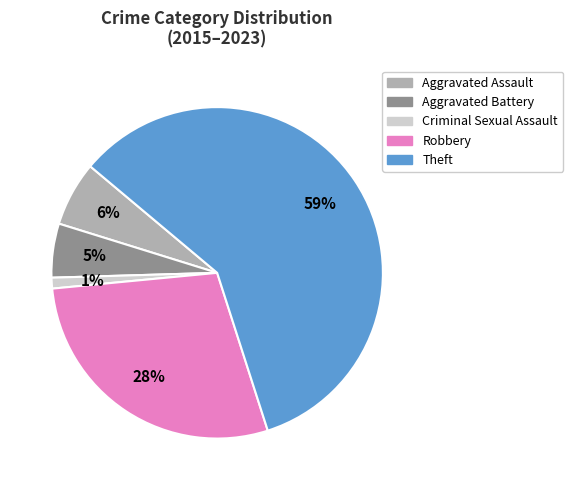

What is the smallest slice in the pie chart?

Criminal Sexual Assault